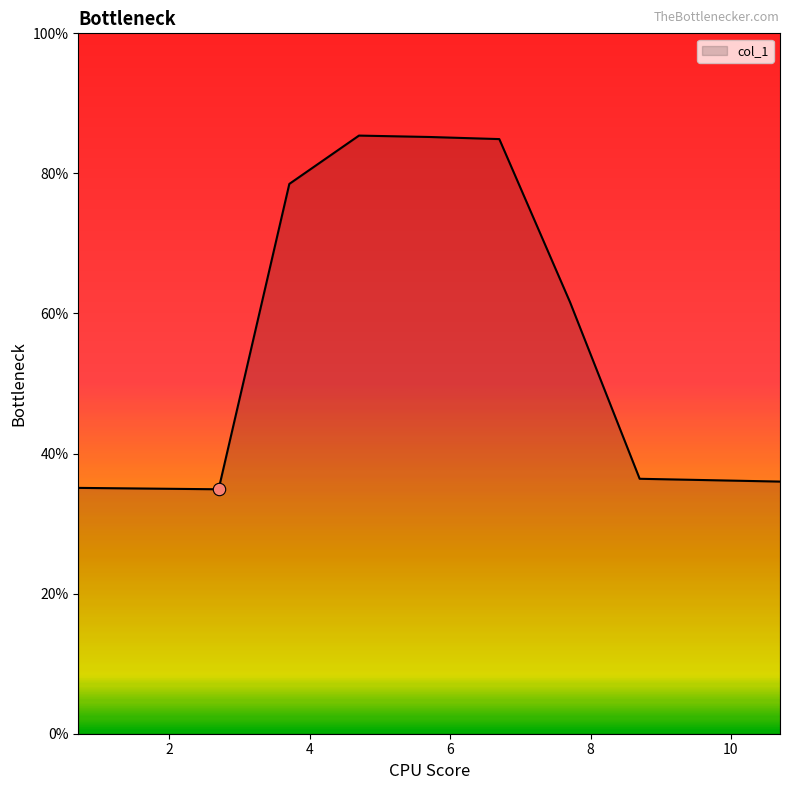

What is the difference between the maximum and minimum values?

50.5